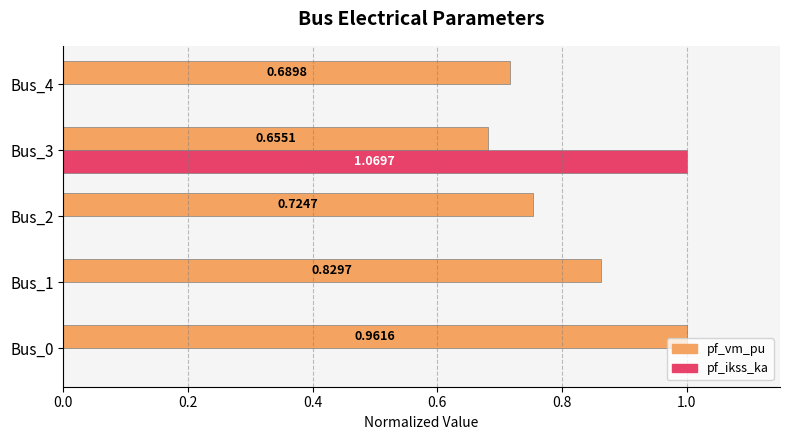

What is the sum of the pf_vm_pu values at Bus_4 and Bus_2?

1.5